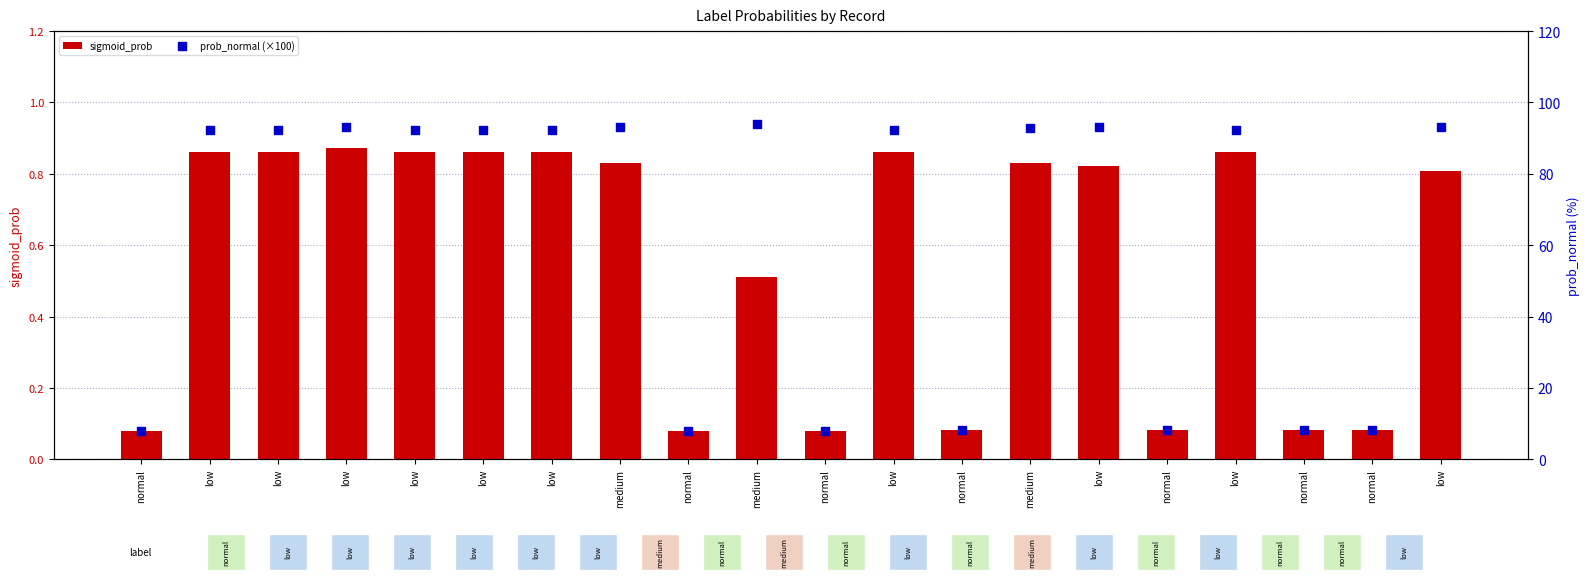

Which series reaches the minimum Y coordinate?

sigmoid_prob